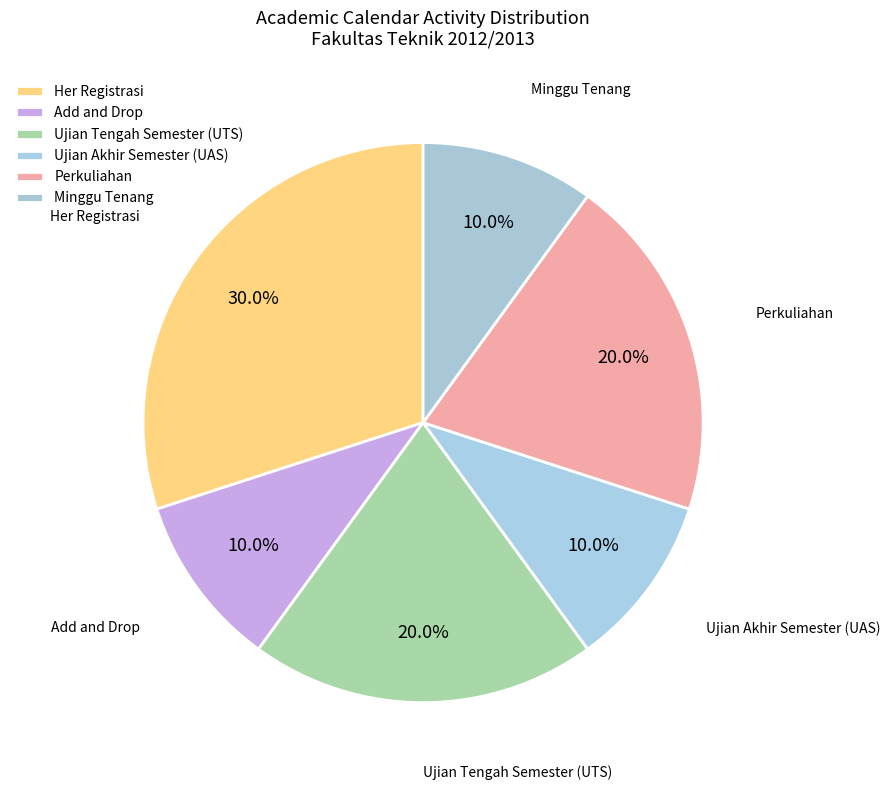

Rank the categories by value from highest to lowest.

Her Registrasi, Ujian Tengah Semester (UTS), Perkuliahan, Add and Drop, Ujian Akhir Semester (UAS), Minggu Tenang